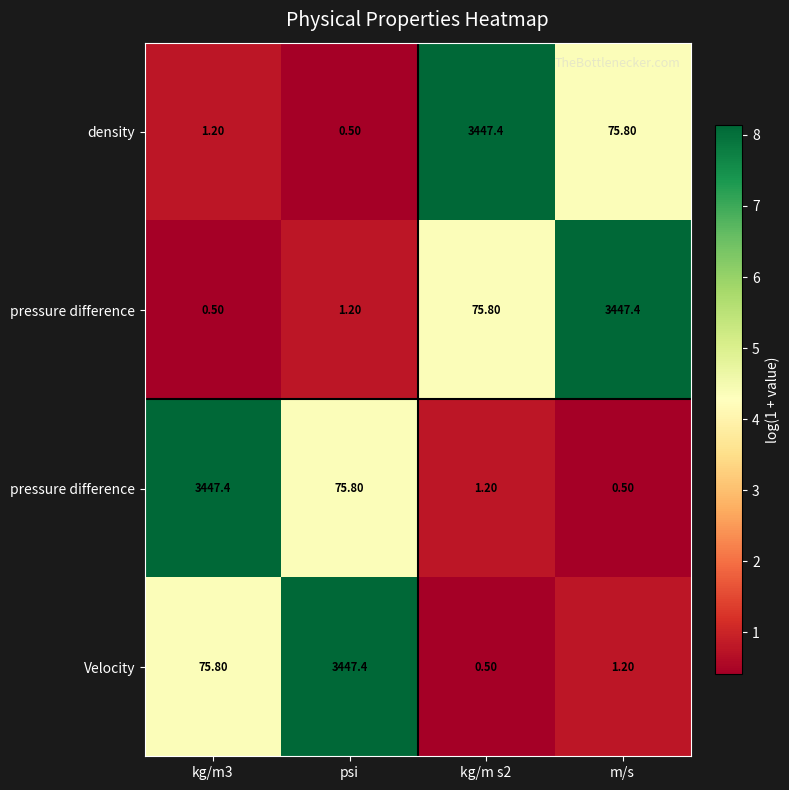

At which category is the sum across all series the highest?

kg/m3